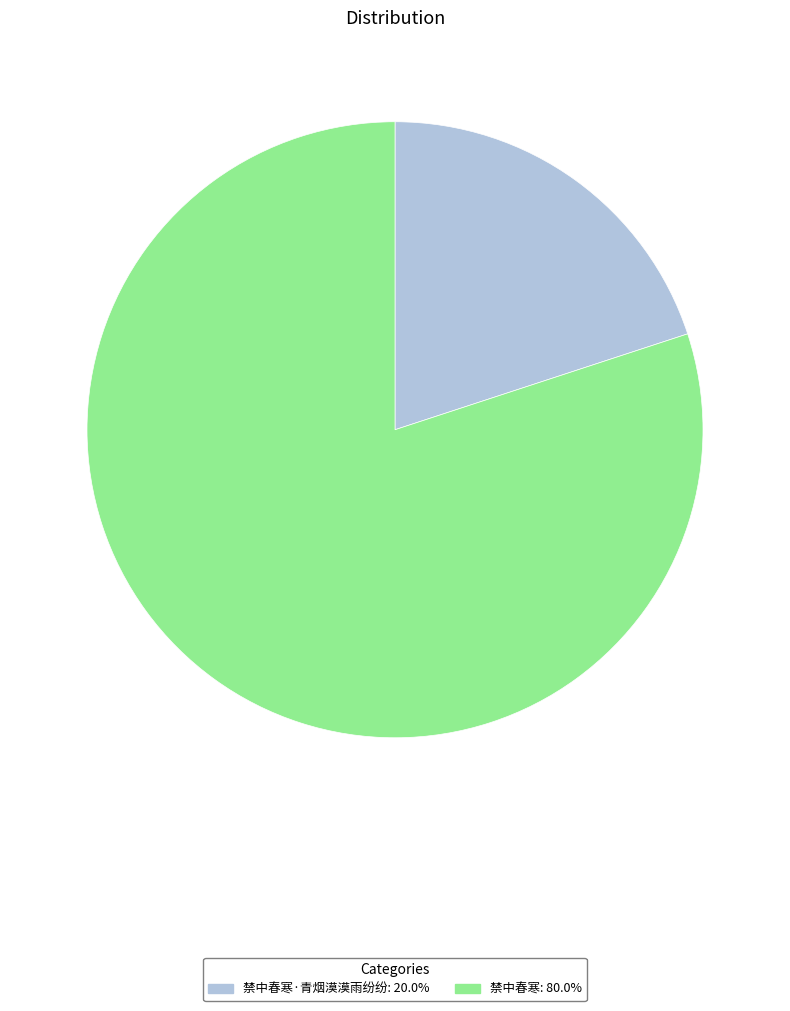

Does any single category account for the majority?

Yes